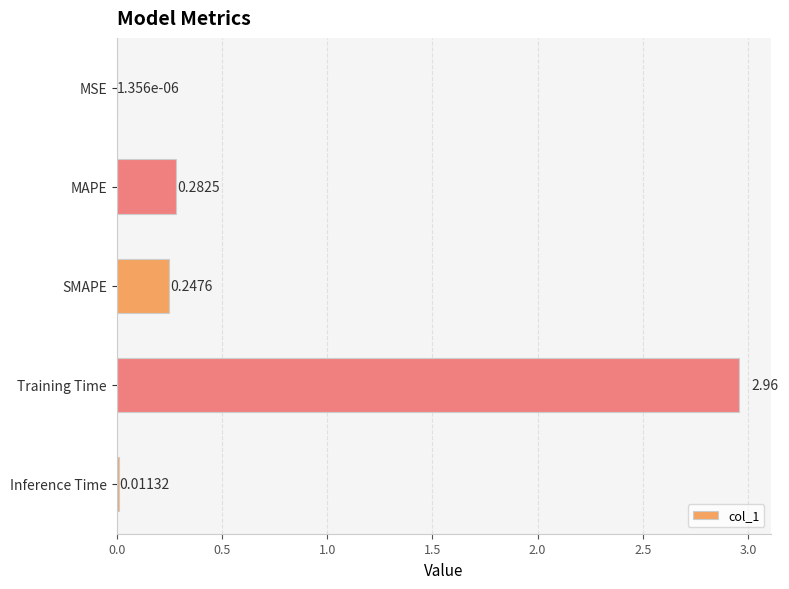

Count the number of categories in the chart.

5